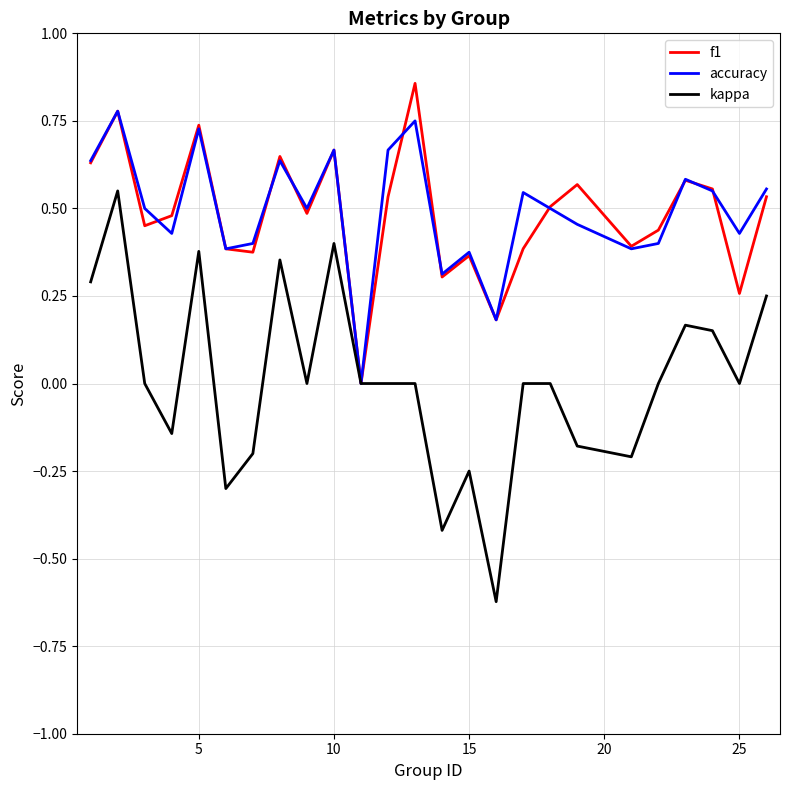

True or false: kappa and accuracy cross at least once.

False